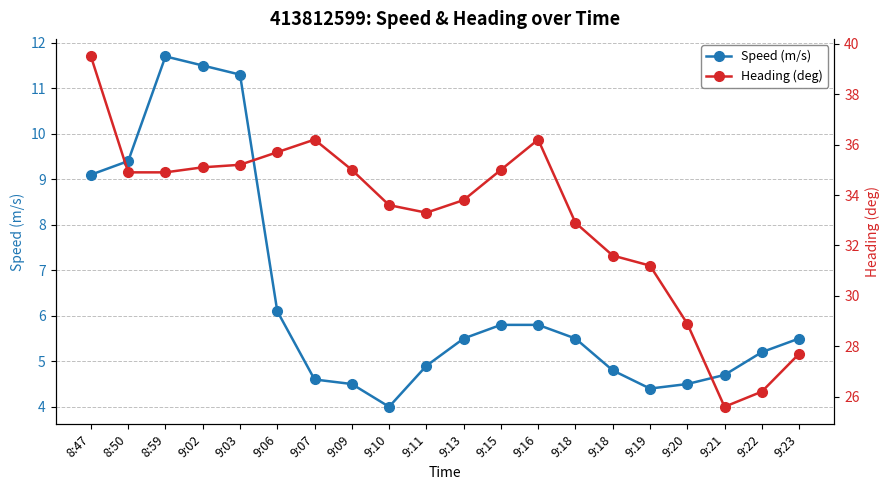

What is the label of the 16th point from the left?

9:19